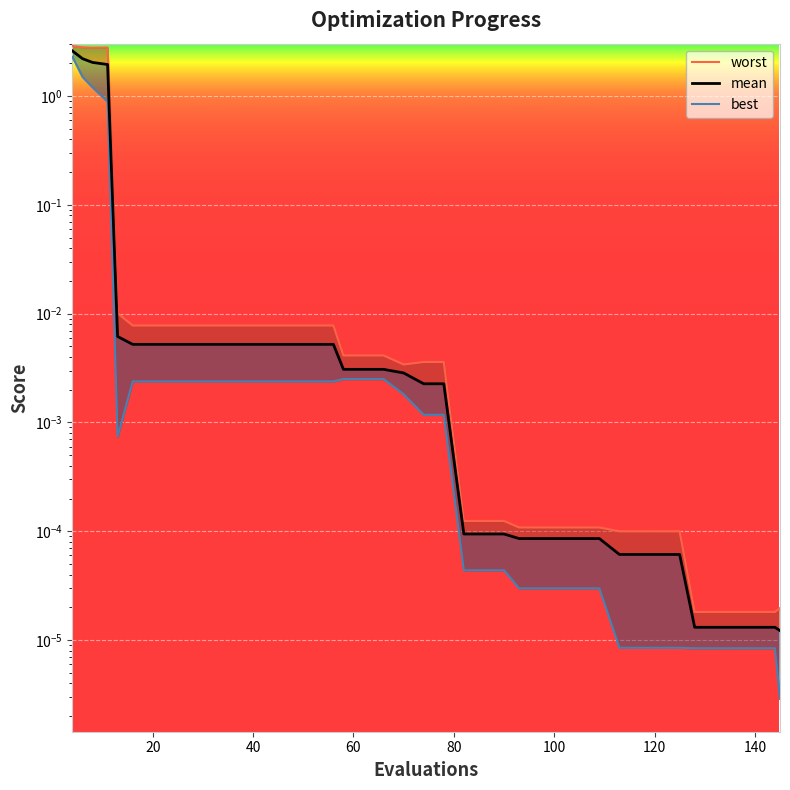

Reading left to right, extract all data points from this chart.

mean: 4=2.6	6=2.2	8=2.0	11=2.0	13=0.0	16=0.0	20=0.0	24=0.0	28=0.0	32=0.0	36=0.0	40=0.0	44=0.0	48=0.0	52=0.0	56=0.0	58=0.0	62=0.0	66=0.0	70=0.0	74=0.0	78=0.0	82=0.0	86=0.0	90=0.0	93=0.0	97=0.0	101=0.0	105=0.0	109=0.0	113=0.0	117=0.0	121=0.0	125=0.0	128=0.0	132=0.0	136=0.0	140=0.0	144=0.0	145=0.0
best: 4=2.3	6=1.5	8=1.2	11=0.9	13=0.0	16=0.0	20=0.0	24=0.0	28=0.0	32=0.0	36=0.0	40=0.0	44=0.0	48=0.0	52=0.0	56=0.0	58=0.0	62=0.0	66=0.0	70=0.0	74=0.0	78=0.0	82=0.0	86=0.0	90=0.0	93=0.0	97=0.0	101=0.0	105=0.0	109=0.0	113=0.0	117=0.0	121=0.0	125=0.0	128=0.0	132=0.0	136=0.0	140=0.0	144=0.0	145=0.0
worst: 4=2.9	6=2.8	8=2.8	11=2.8	13=0.0	16=0.0	20=0.0	24=0.0	28=0.0	32=0.0	36=0.0	40=0.0	44=0.0	48=0.0	52=0.0	56=0.0	58=0.0	62=0.0	66=0.0	70=0.0	74=0.0	78=0.0	82=0.0	86=0.0	90=0.0	93=0.0	97=0.0	101=0.0	105=0.0	109=0.0	113=0.0	117=0.0	121=0.0	125=0.0	128=0.0	132=0.0	136=0.0	140=0.0	144=0.0	145=0.0